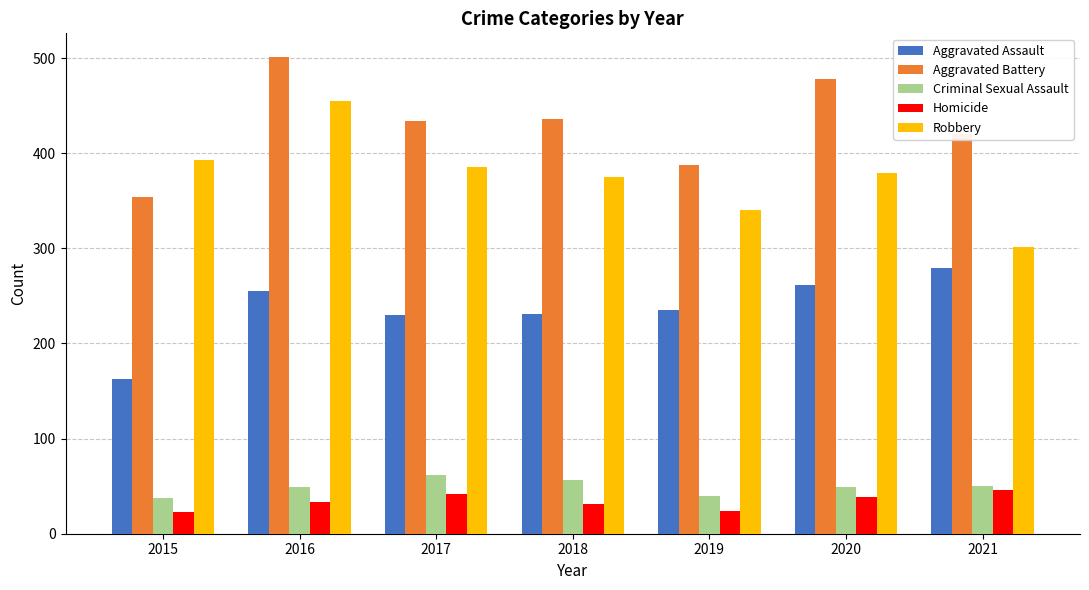

What is the difference between the maximum and minimum values in the Robbery series?

154